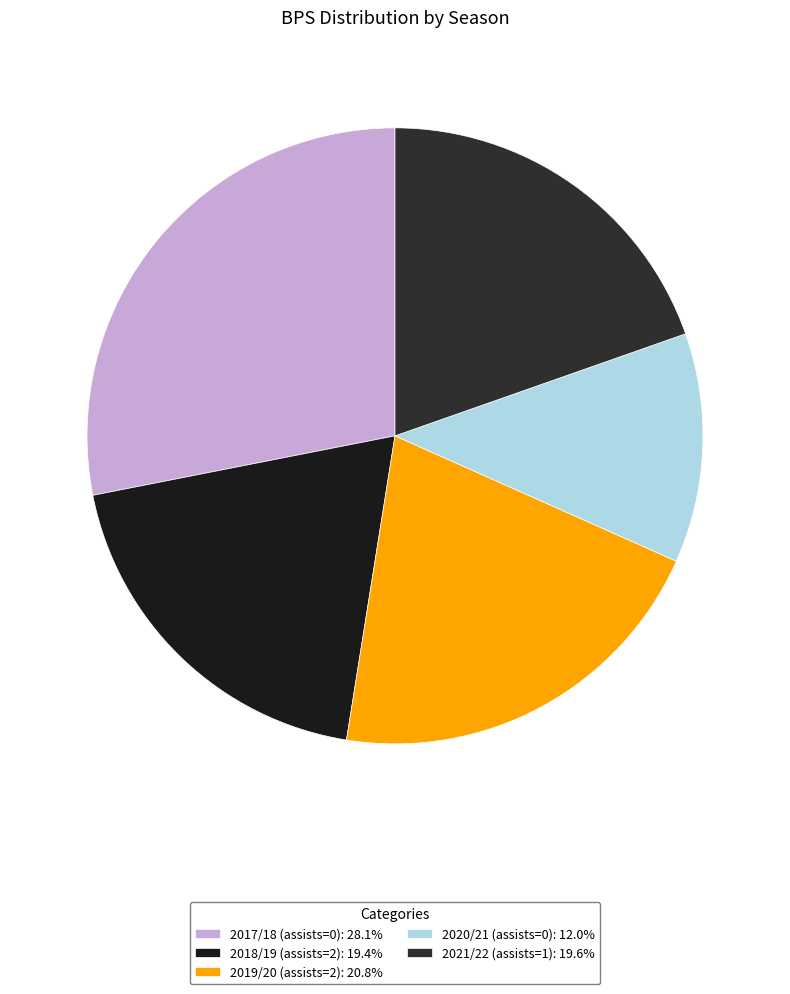

Approximately how many times larger is the value at 2017/18 (assists=0) compared to 2021/22 (assists=1)?

1.4